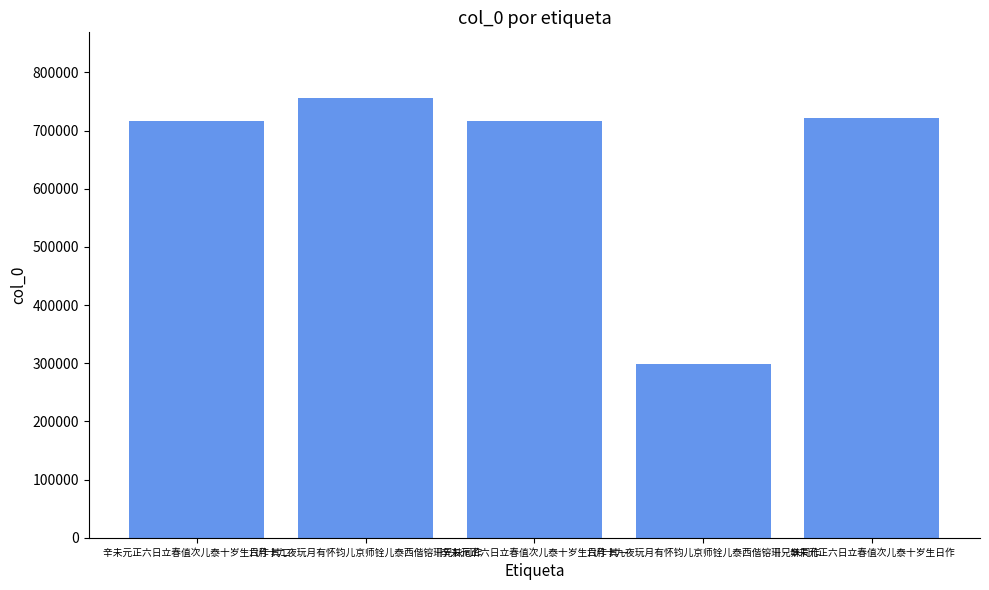

Which category has the lowest value across all series?

六月十九夜玩月有怀钧儿京师铨儿泰西偕镕珊兄妹同作